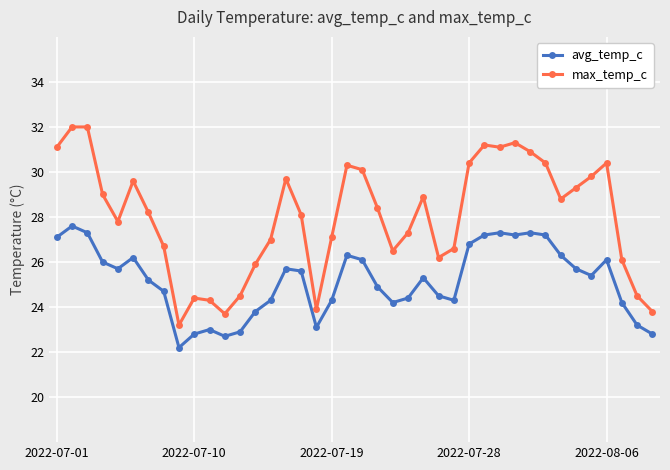

True or false: avg_temp_c and max_temp_c intersect in this chart.

False